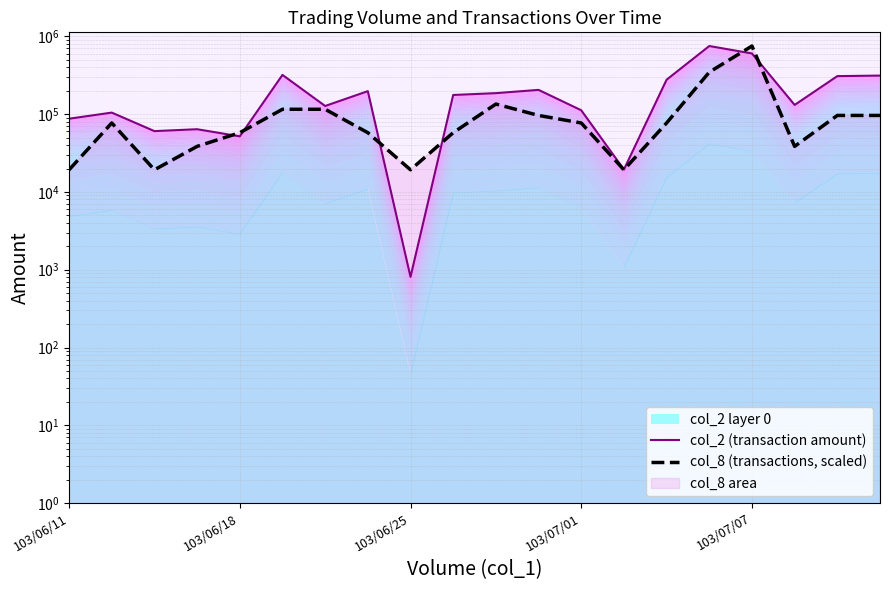

At which category is the sum across all series the highest?

103/07/07